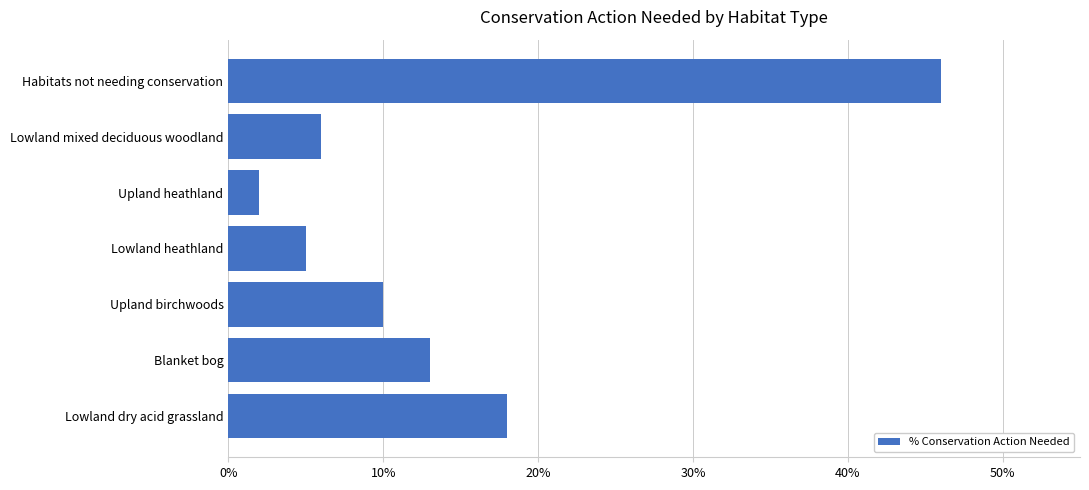

What value does the data have at Lowland mixed deciduous woodland?

6